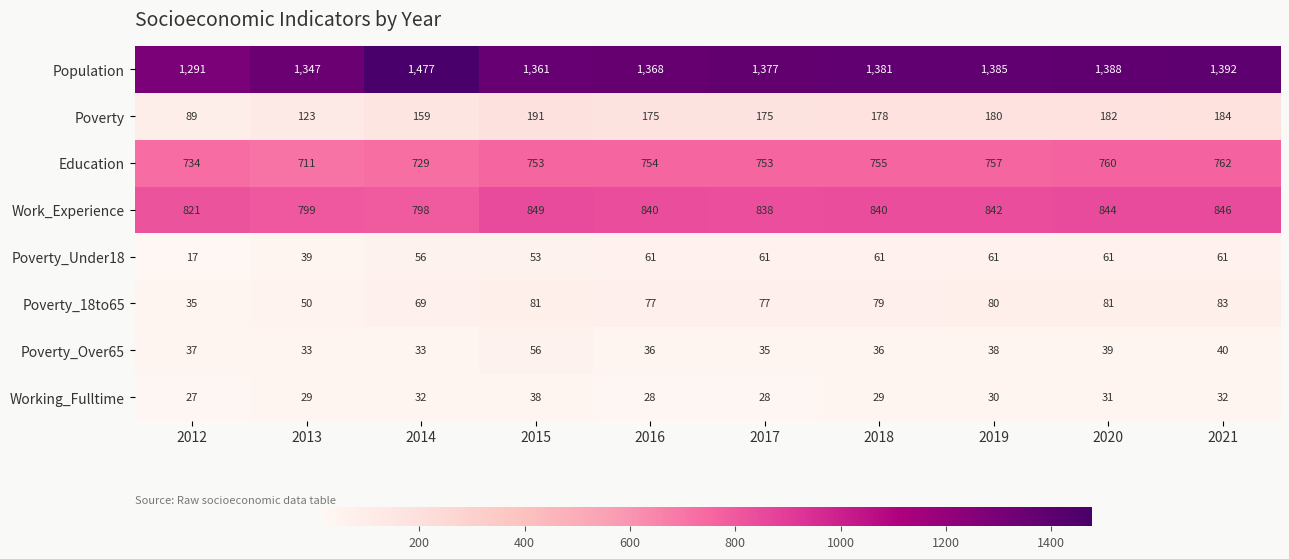

The Education series shows 753 at 2015. True or false?

True